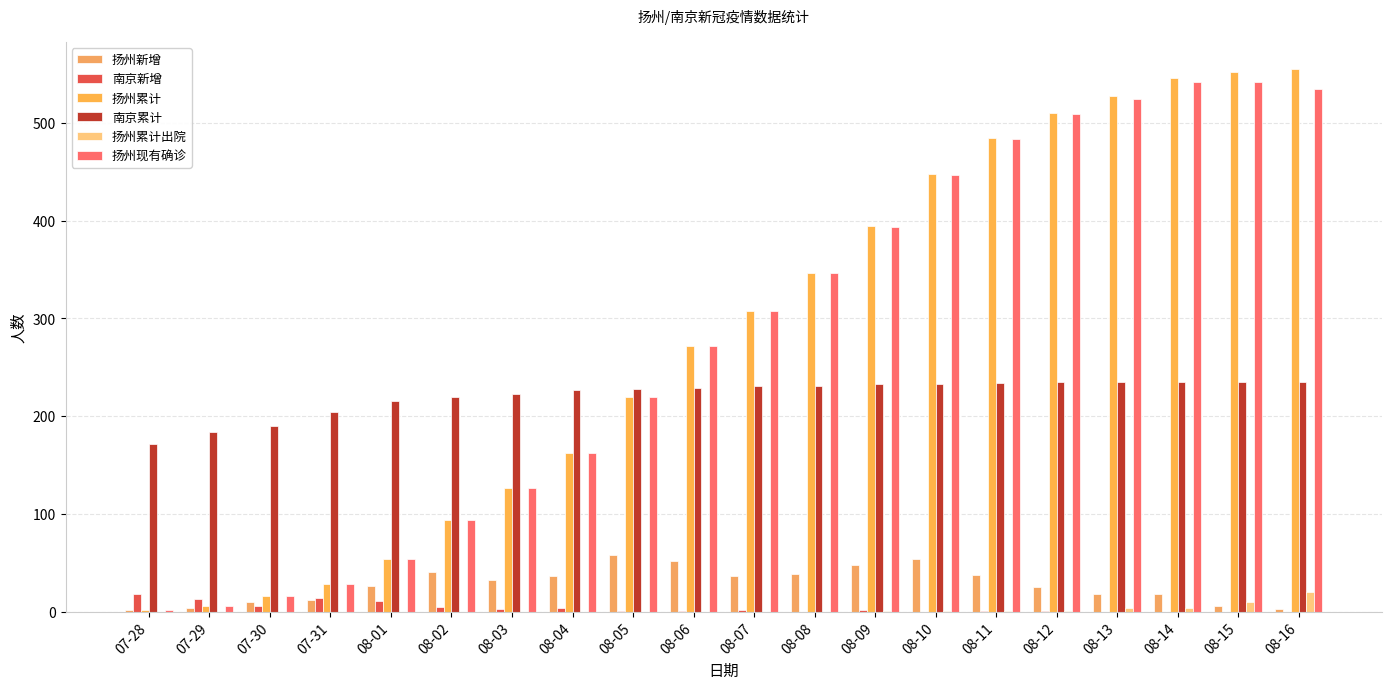

What is the sum of all 扬州累计 values?

5652